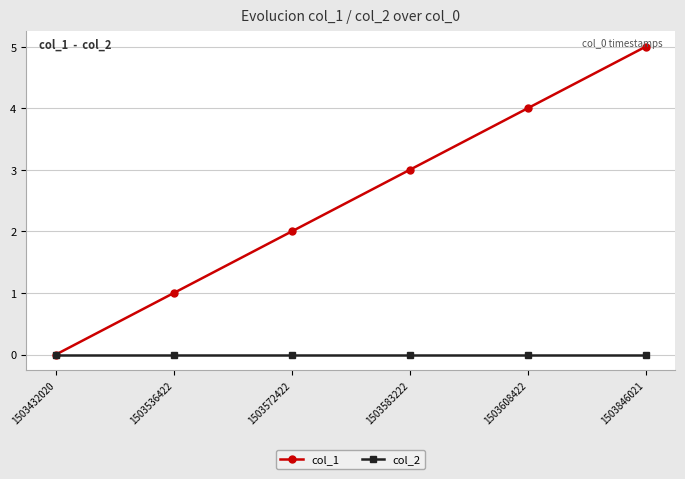

Which series has the largest total across all categories?

col_1